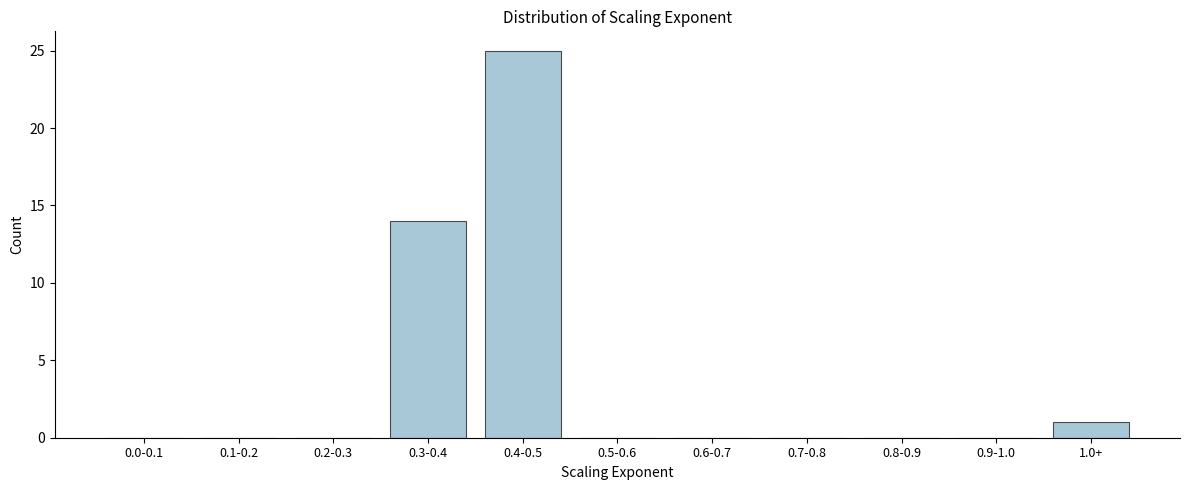

Reading left to right, what are all the values shown in this chart?

0.0-0.1=0	0.1-0.2=0	0.2-0.3=0	0.3-0.4=14	0.4-0.5=25	0.5-0.6=0	0.6-0.7=0	0.7-0.8=0	0.8-0.9=0	0.9-1.0=0	1.0+=1